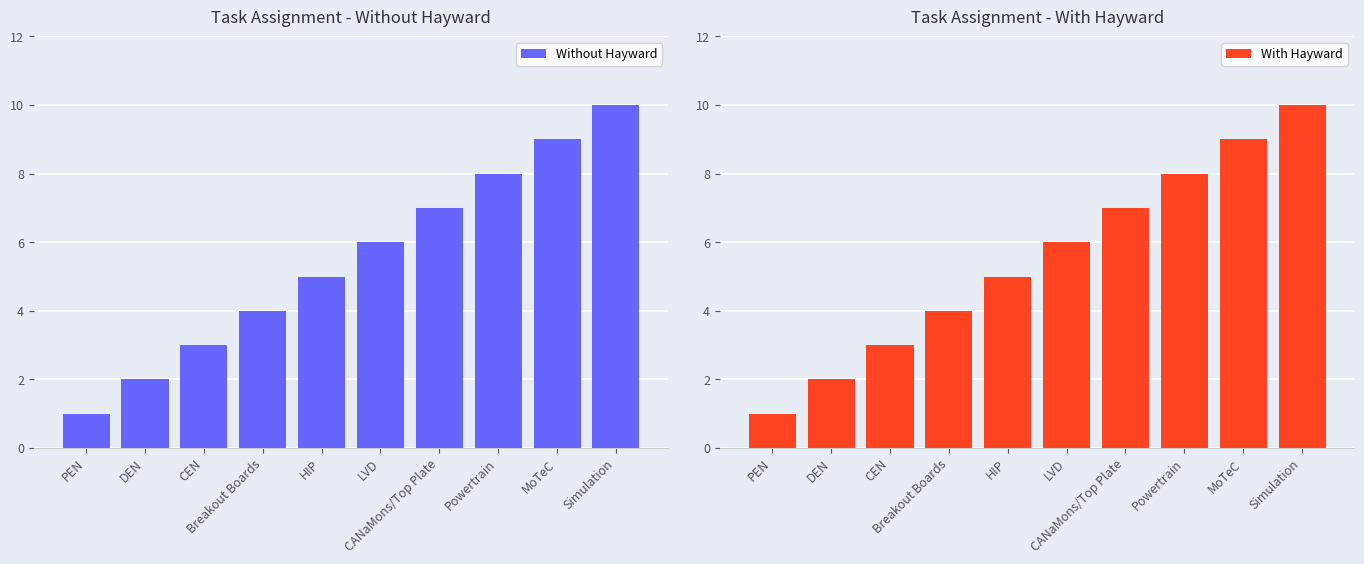

What is the value of the With Hayward bar at the 9th from the left?

9